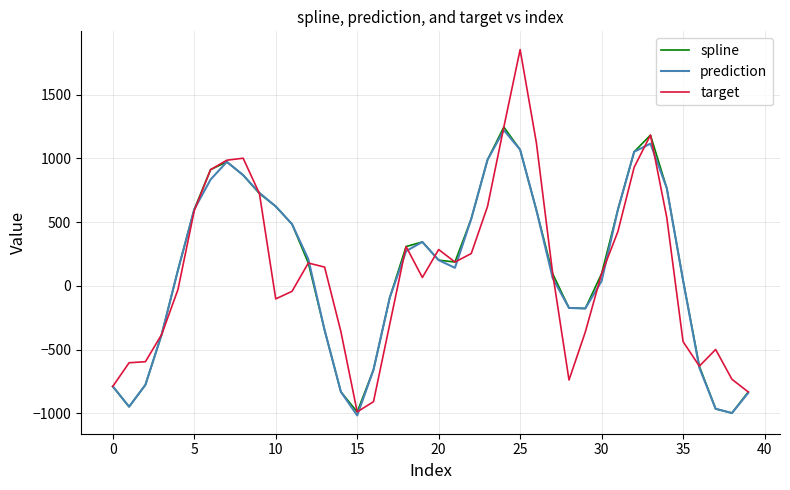

Is this an area chart (filled region under the line)?

No